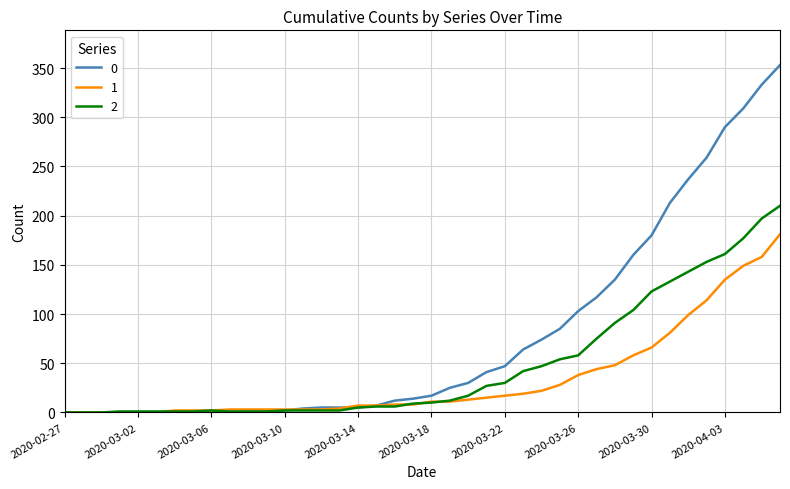

List the series in order of their overall mean, highest first.

0, 2, 1